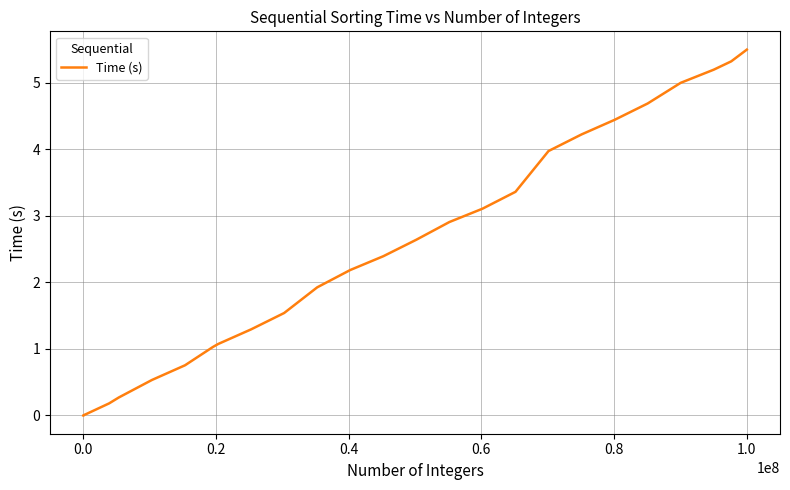

What is the difference between the maximum and minimum values?

5.5